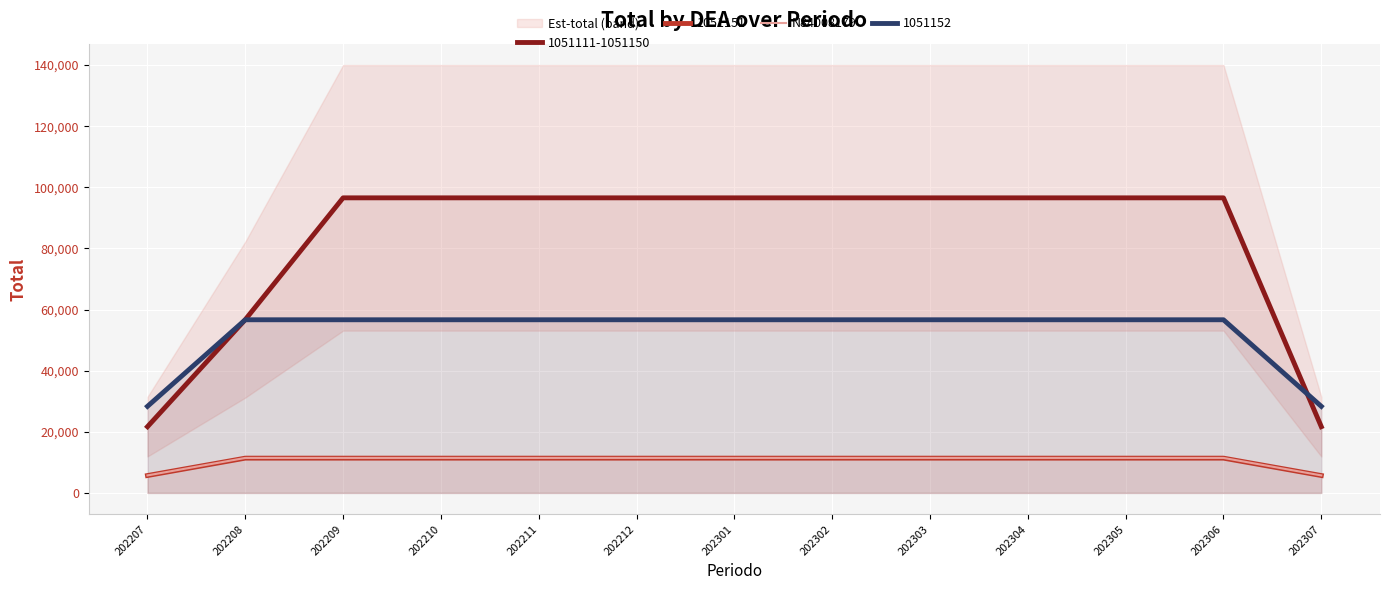

List the labels in order of value, largest first.

202208, 202209, 202210, 202211, 202212, 202301, 202302, 202303, 202304, 202305, 202306, 202207, 202307